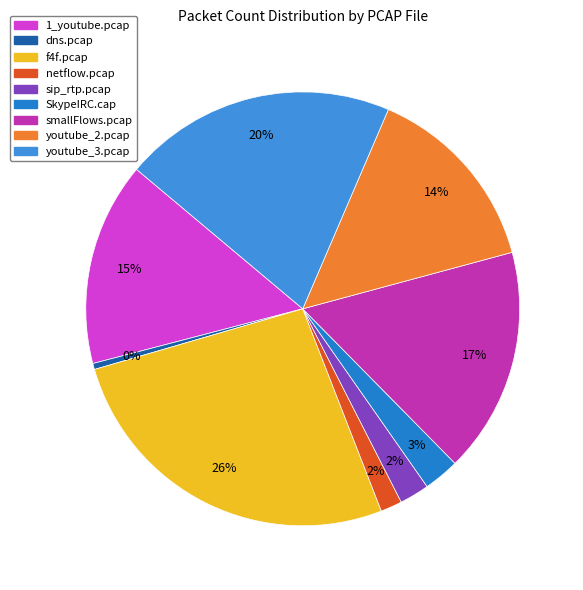

To the nearest percent, what is the difference between the youtube_3.pcap and f4f.pcap slice percentages?

6%